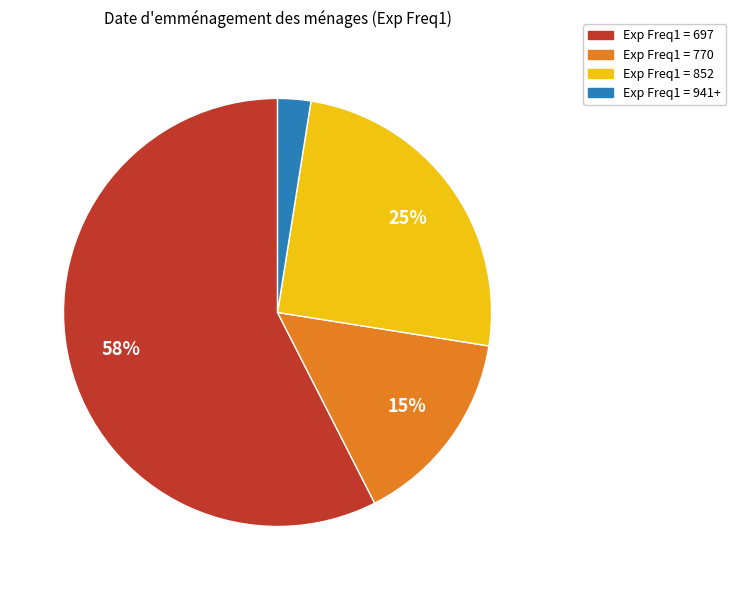

To the nearest percent, what is the average slice percentage?

25%